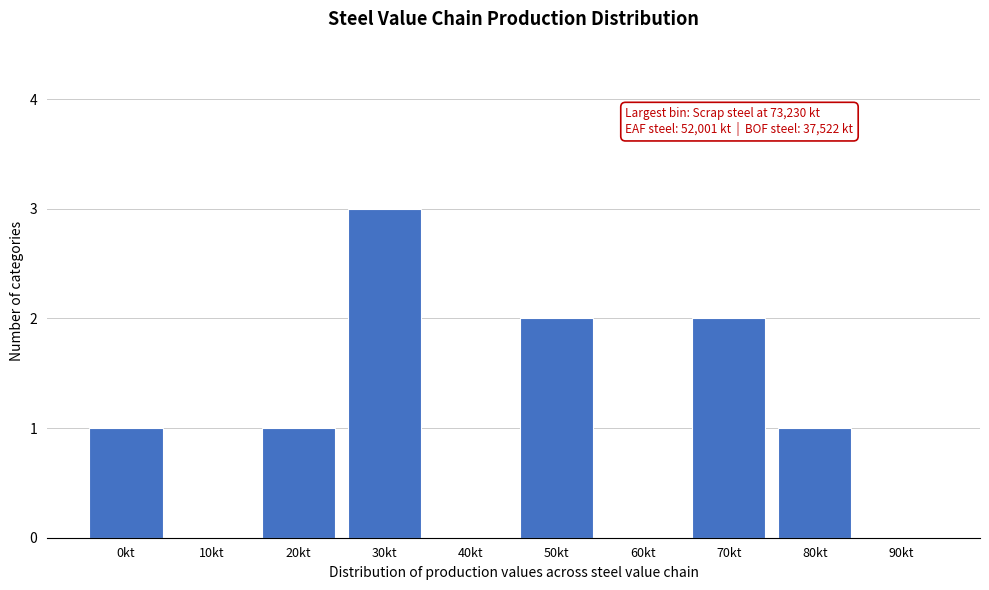

Reading left to right, extract all data points from this chart.

0kt=1	10kt=0	20kt=1	30kt=3	40kt=0	50kt=2	60kt=0	70kt=2	80kt=1	90kt=0